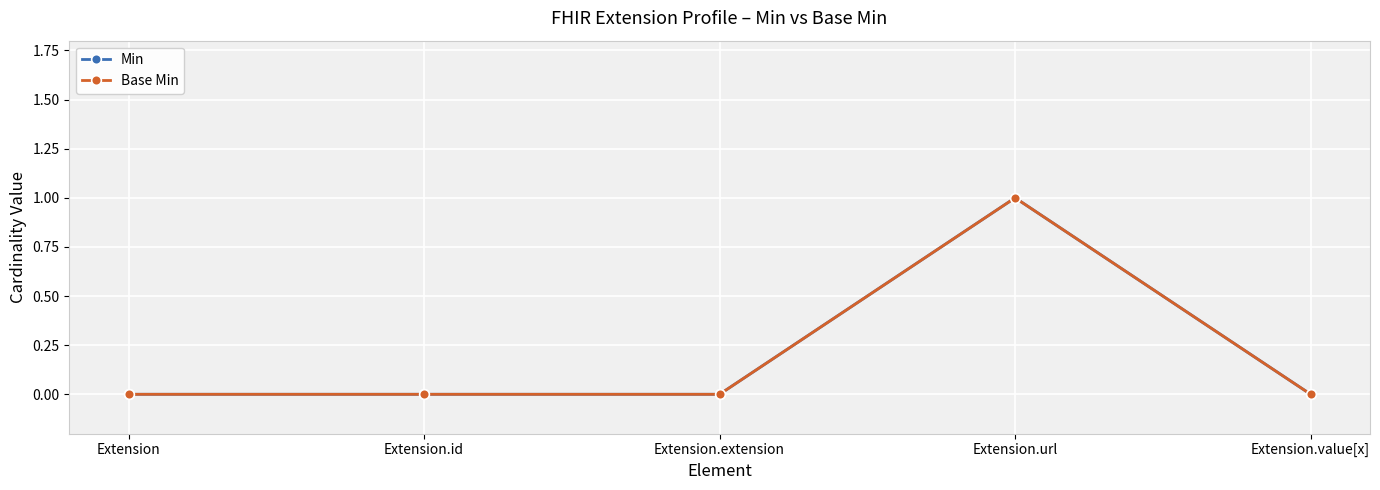

What is the sum of all Min values?

1